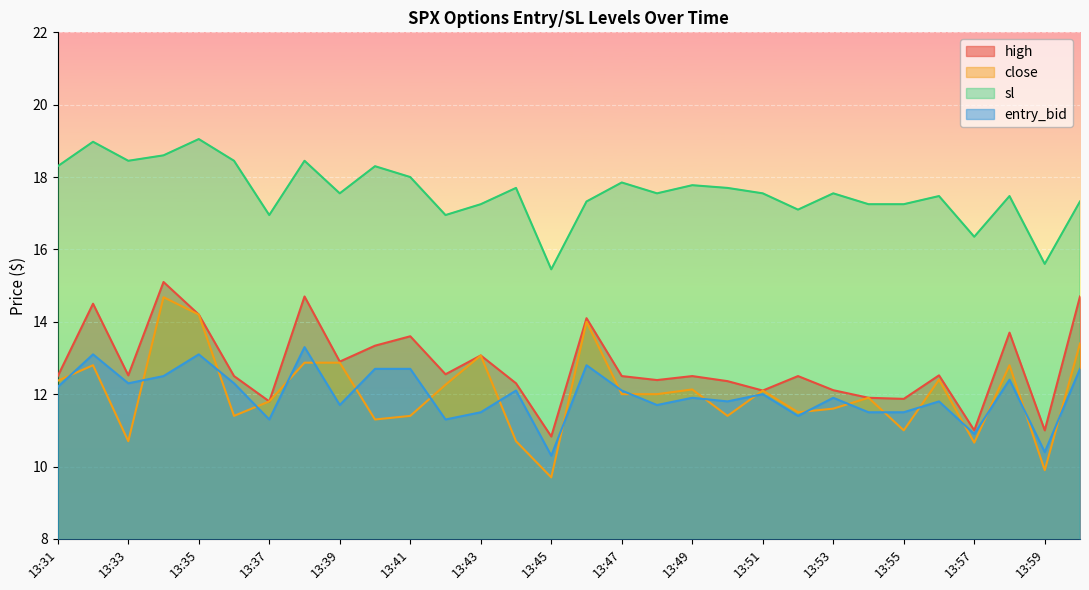

What is the difference between the maximum and minimum values in the close series?

5.0